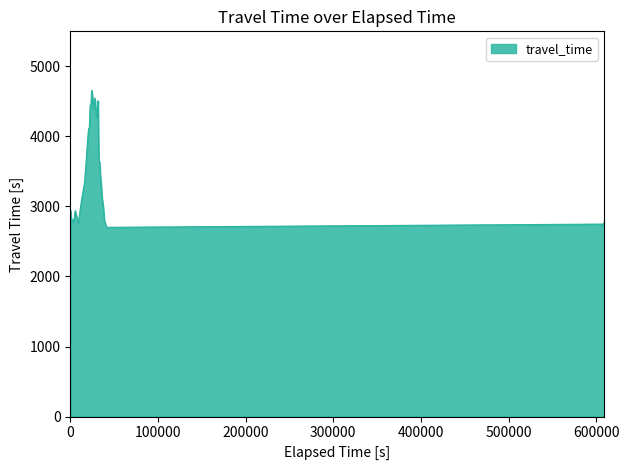

What is the maximum value shown in the chart?

4657